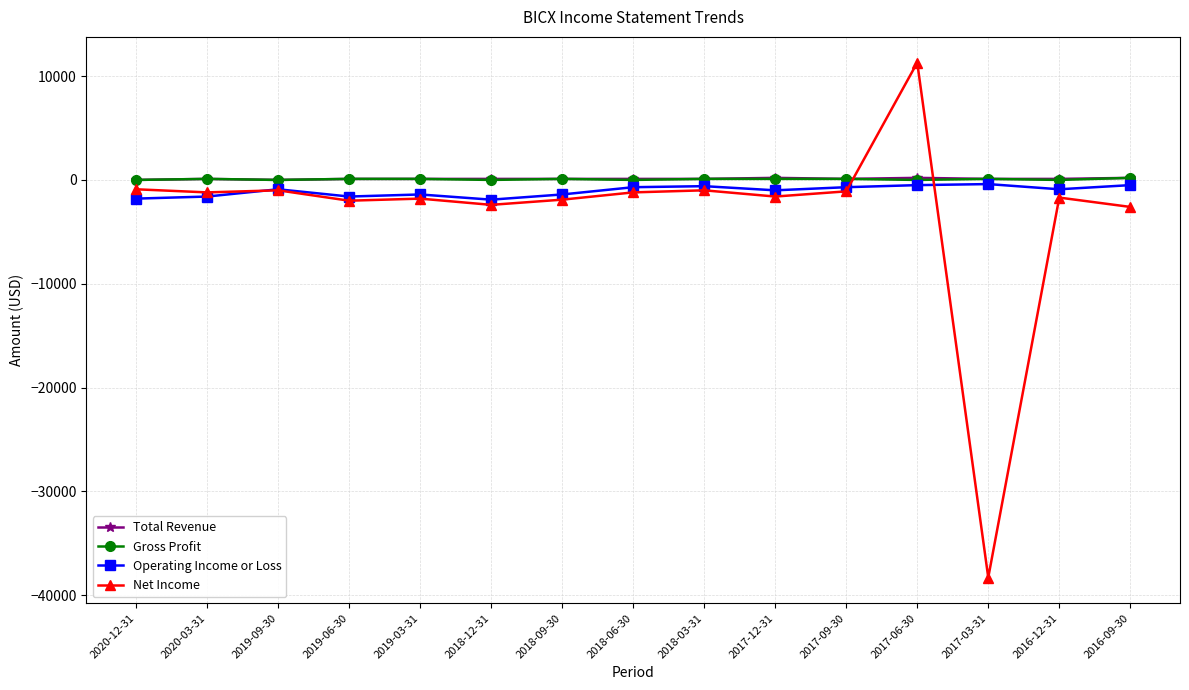

At which category is the sum across all series the highest?

2017-06-30